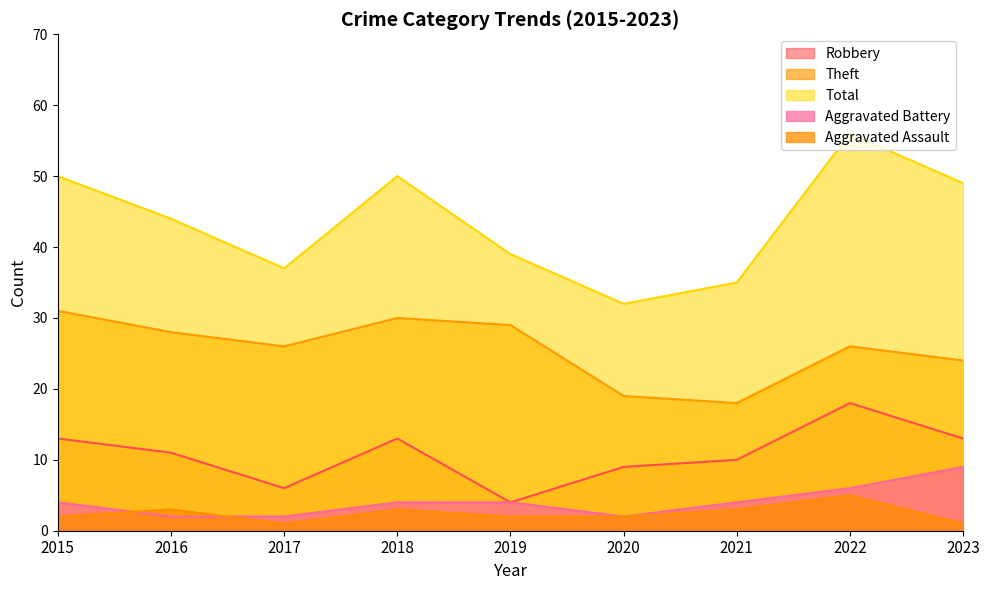

True or false: Aggravated Battery and Theft intersect in this chart.

False